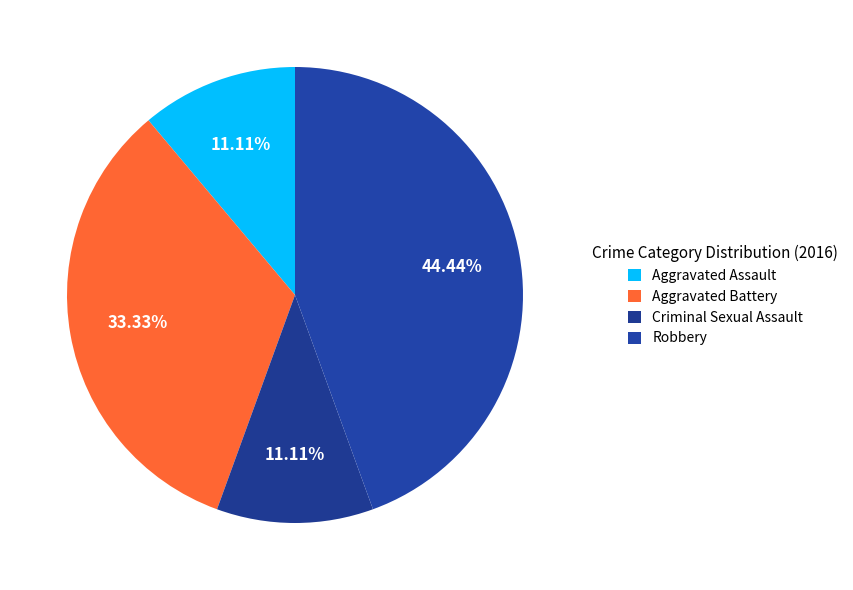

Count the number of slices in the pie.

4